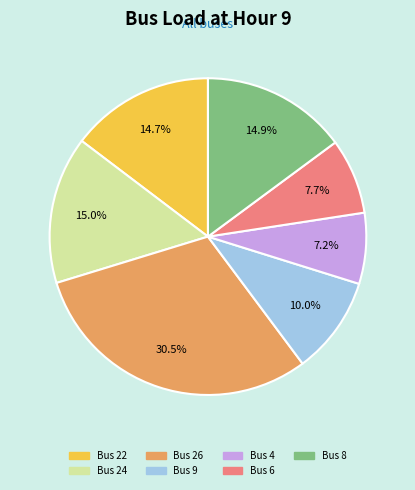

Count the number of slices in the pie.

7